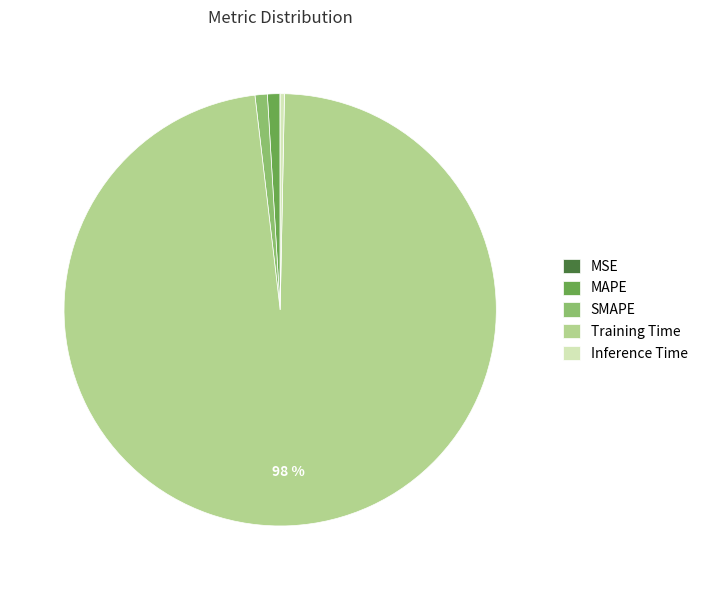

Do Inference Time and MAPE together represent more than half of the pie?

No